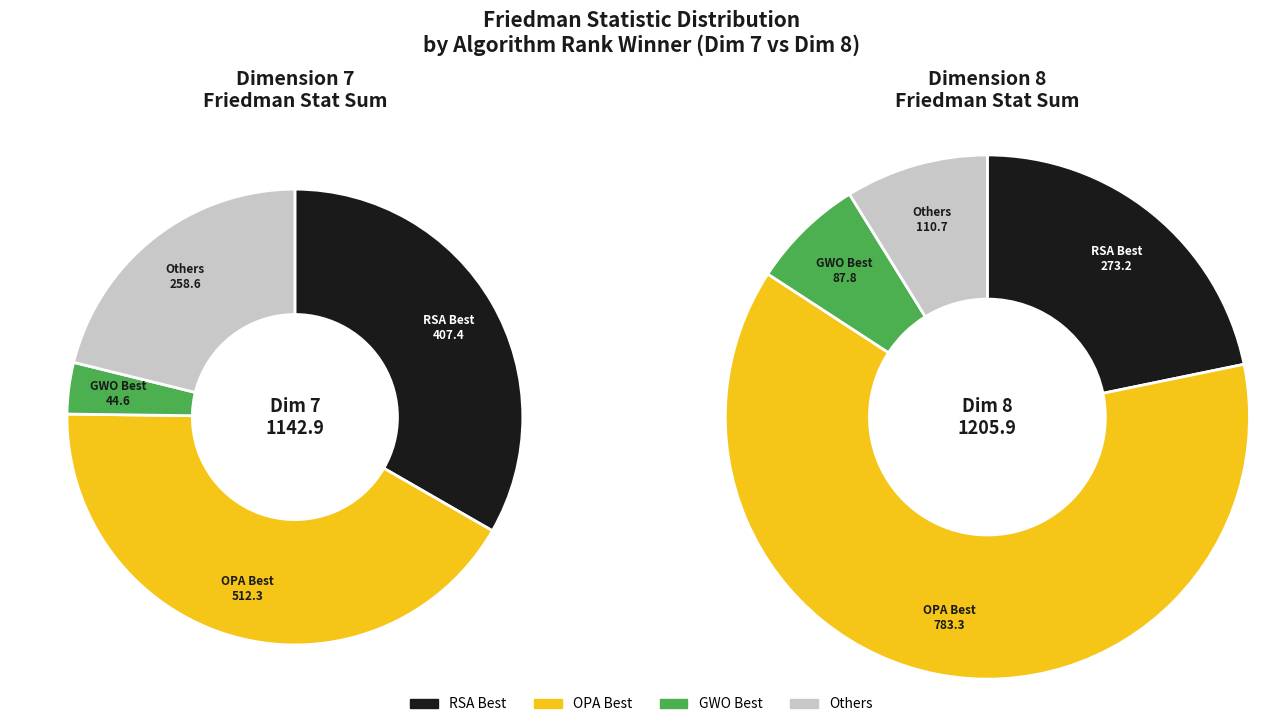

True or false: 14 accounts for 17% of the total.

False